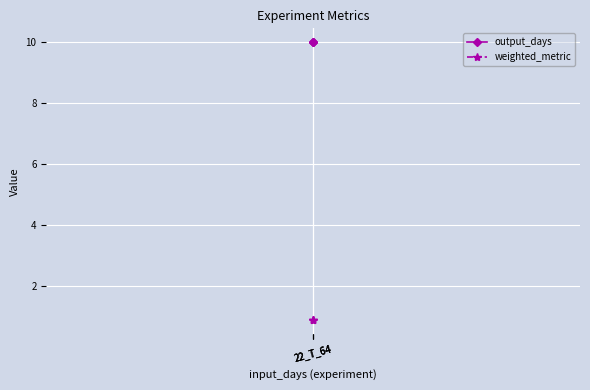

Which series has the largest total across all categories?

output_days